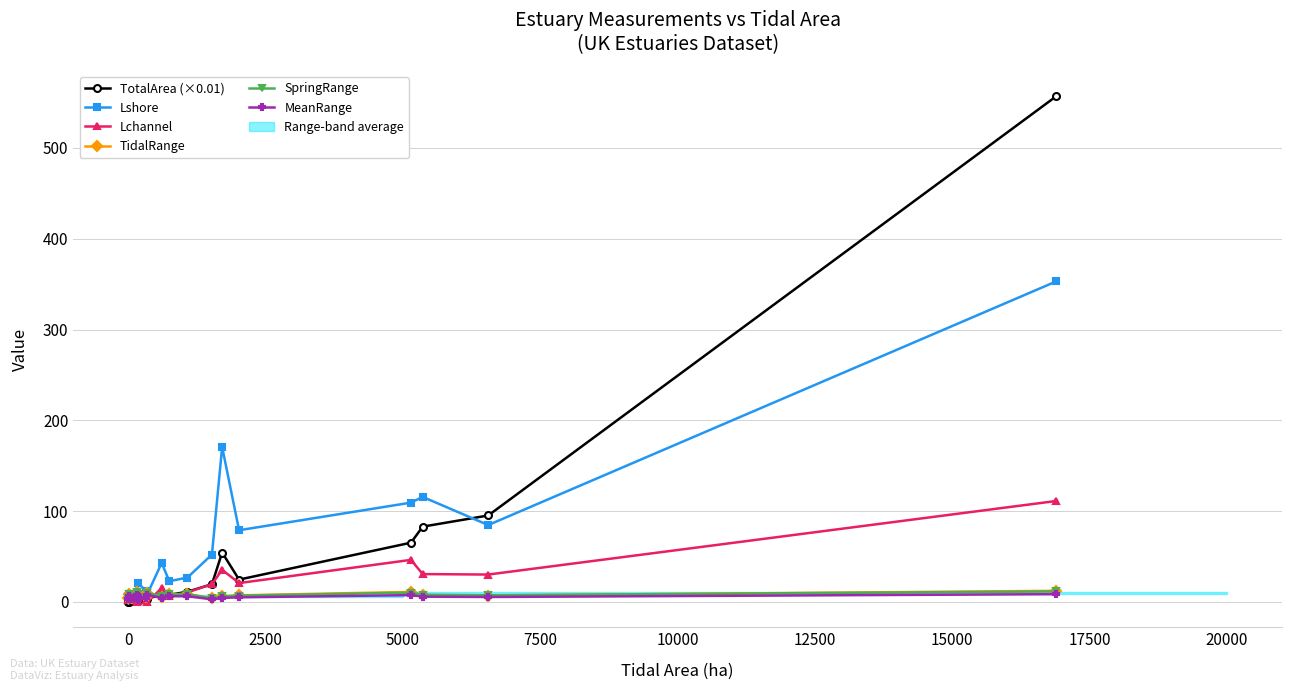

How many interior local peaks does the TotalArea (×0.01) series have?

3